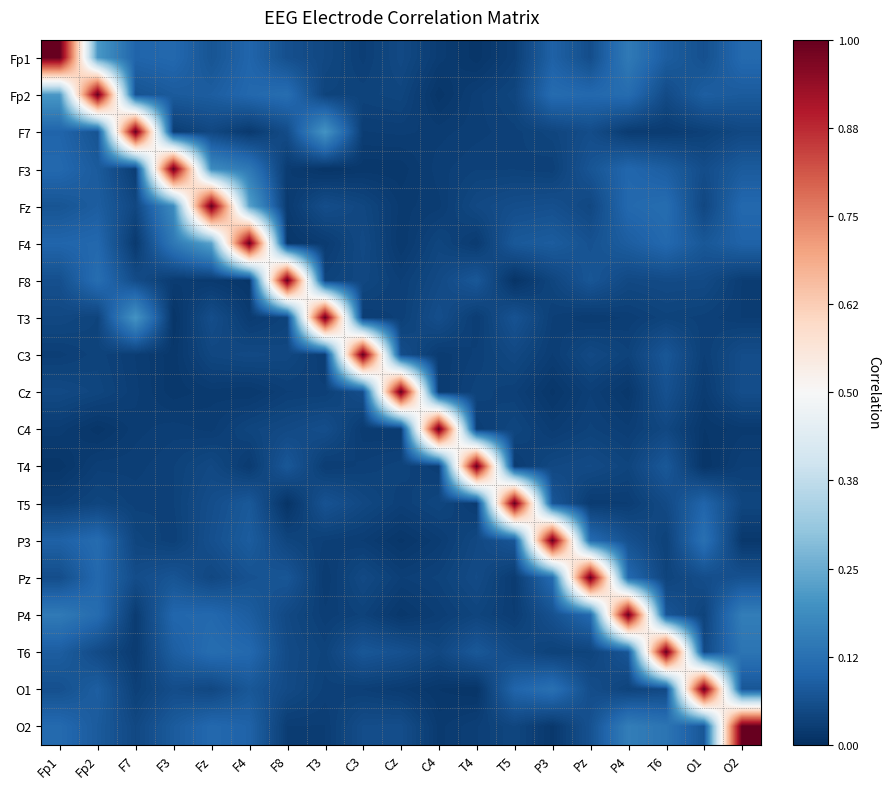

Rank the series at Cz from highest to lowest value.

Cz, T6, C3, O2, Fp1, Fp2, T4, T3, T5, F8, Pz, F7, O1, C4, Fz, F4, F3, P4, P3